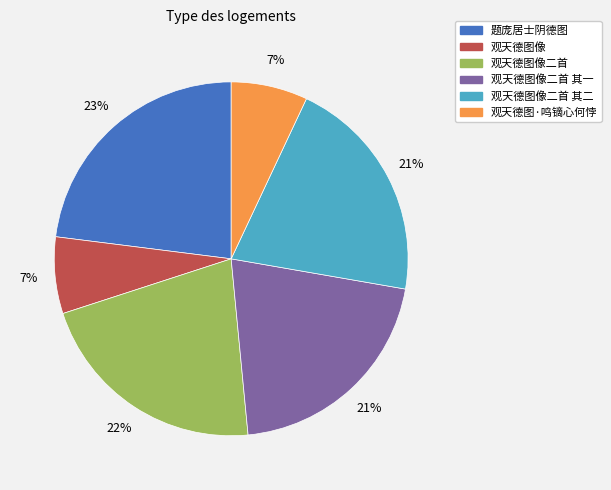

To the nearest percent, what is the difference between the largest and smallest slice percentages?

16%